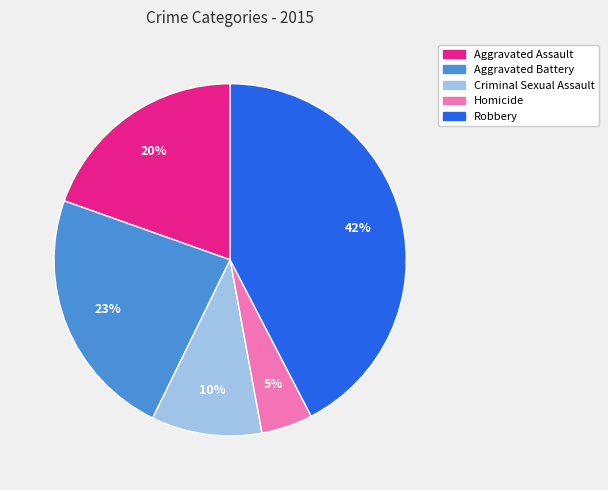

To the nearest percent, what portion does Aggravated Battery represent?

23%